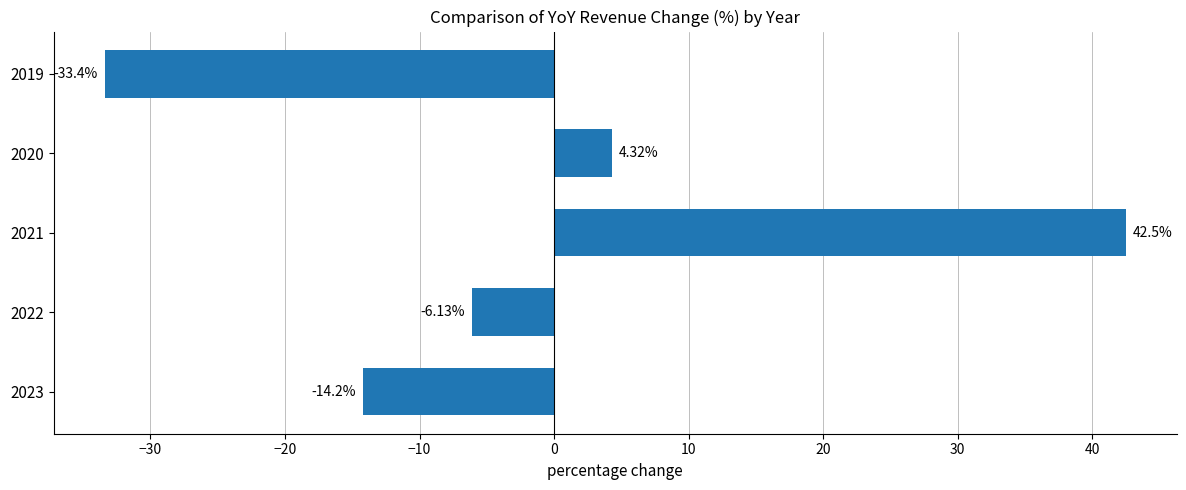

List the labels in order of value, largest first.

2021, 2020, 2022, 2023, 2019